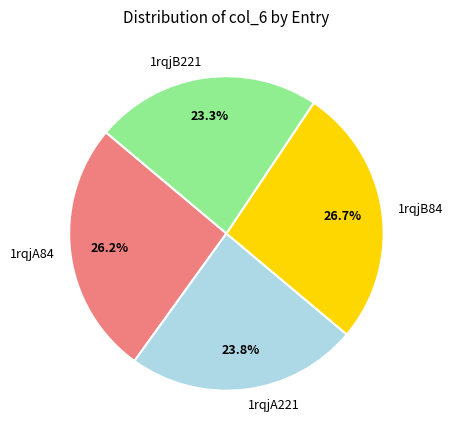

What portion of the pie excludes 1rqjA84?

73.8%